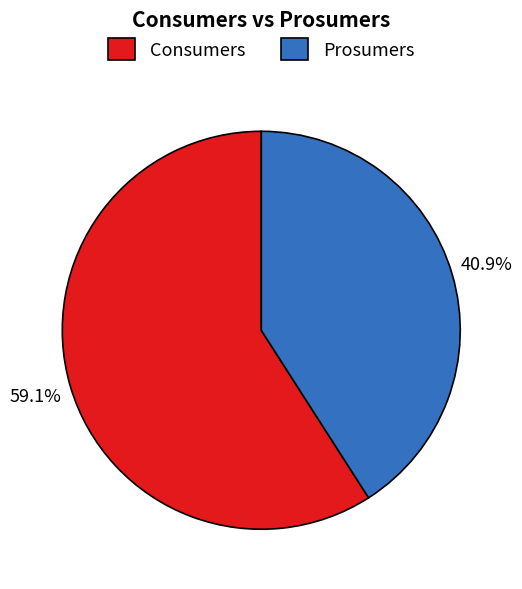

Combined, do Consumers and Prosumers account for over 50%?

Yes